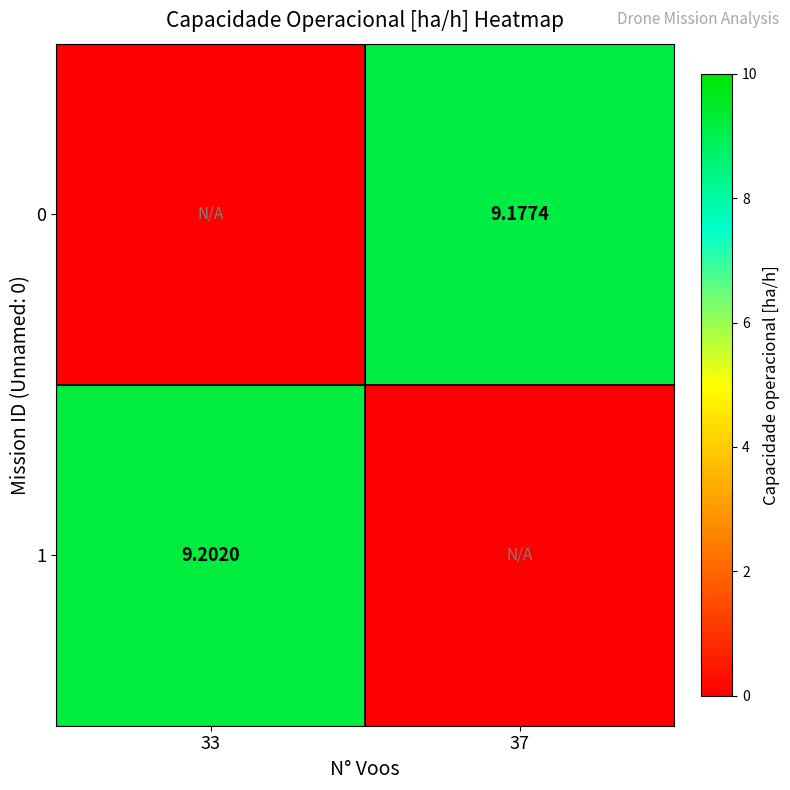

Is the value of 1 at 33 greater than the value of 0 at 37?

Yes